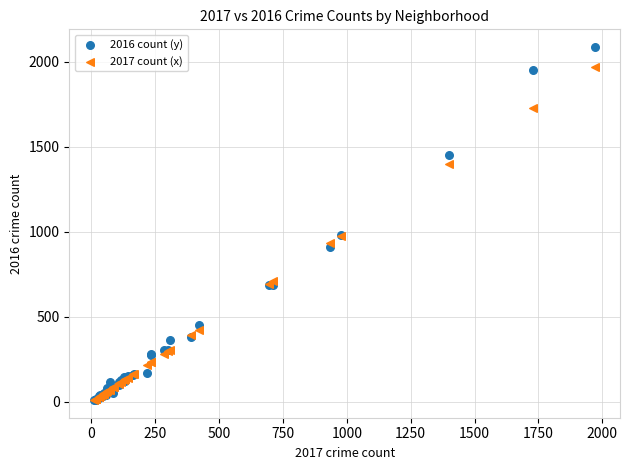

Which series contains the highest Y value?

2016 count (y)